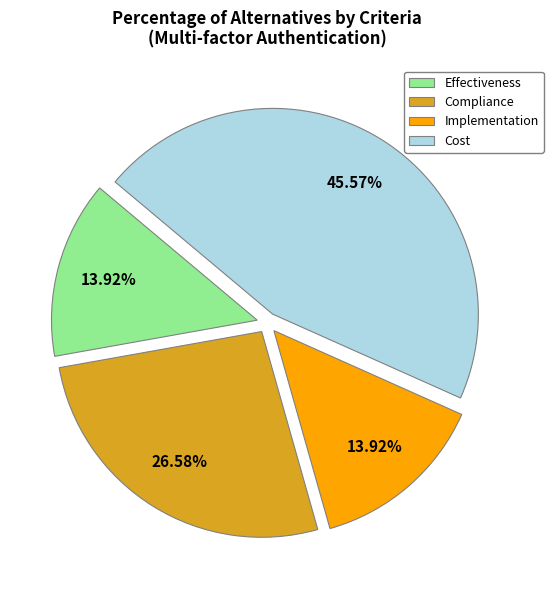

Is Cost the majority of the pie?

No